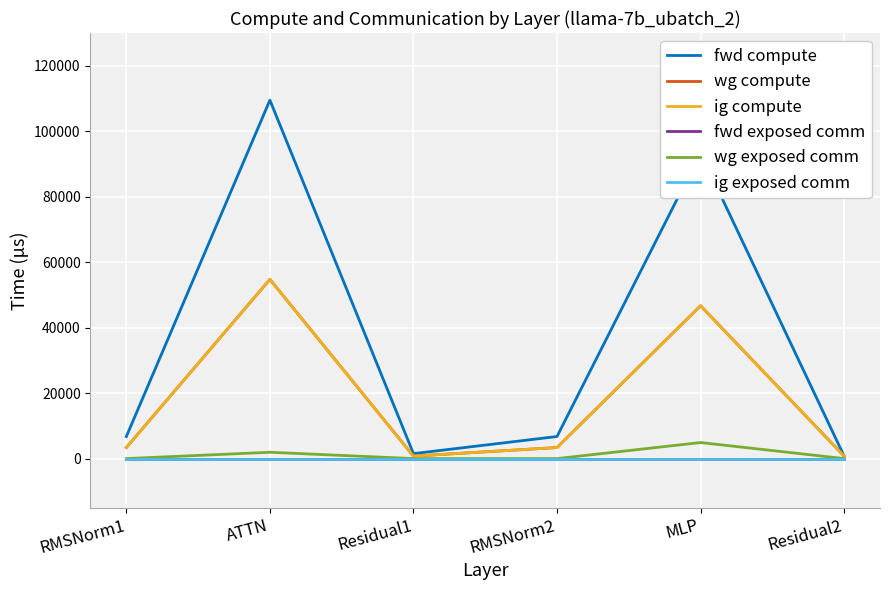

Does the chart have visible grid lines?

Yes